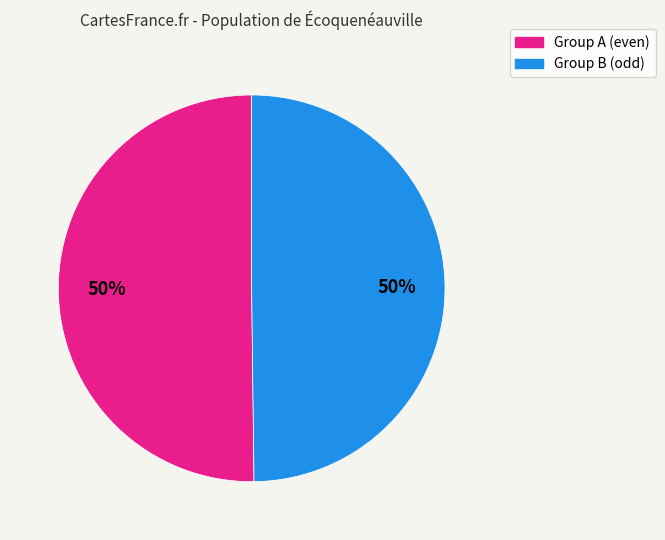

To the nearest percent, what is the average slice percentage?

50%